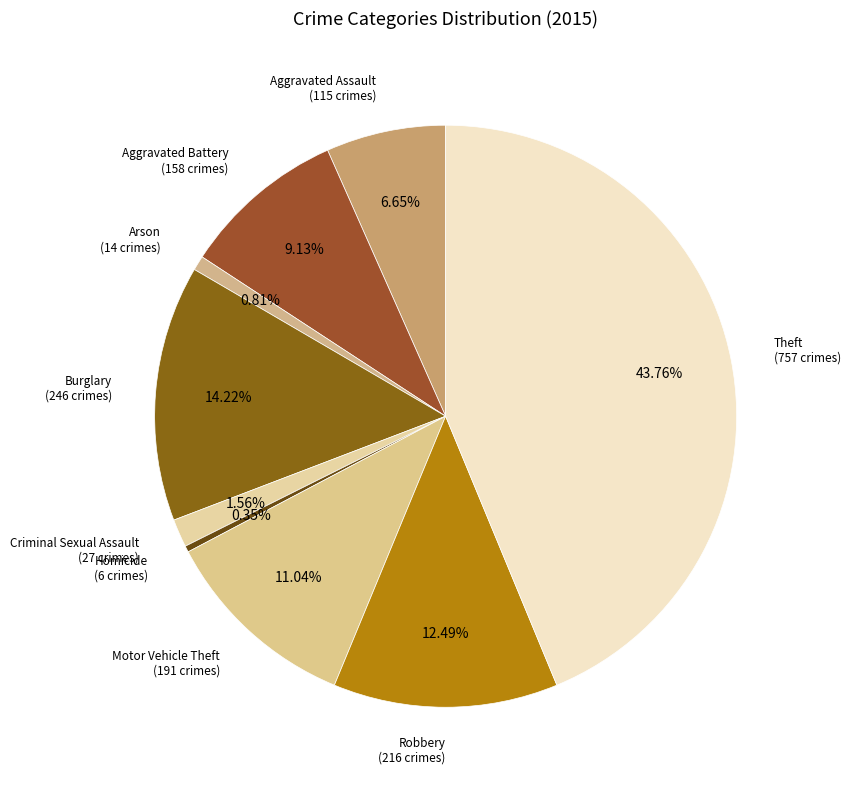

To the nearest percent, what percentage of the pie is Burglary?

14%